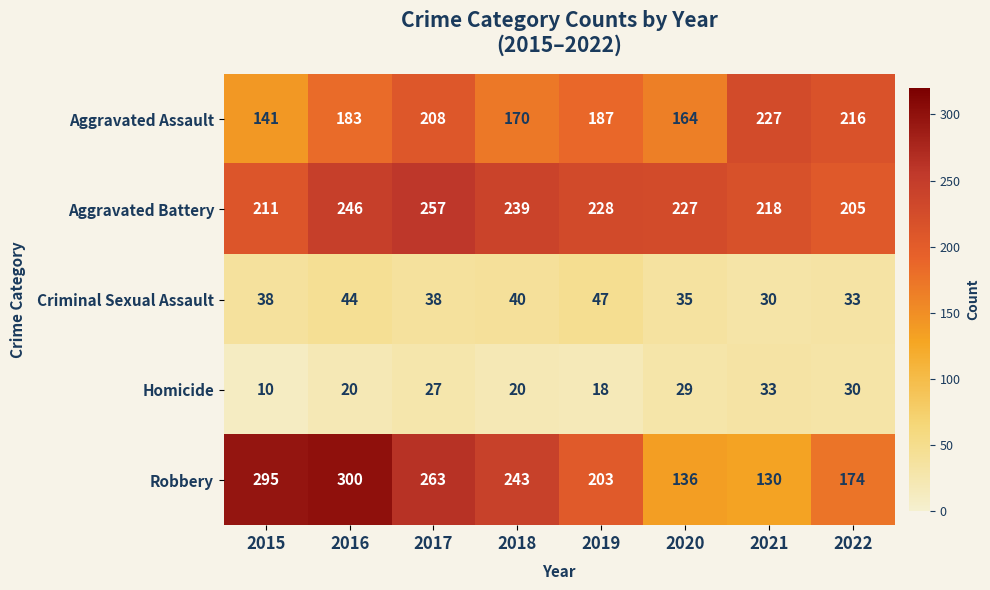

What is the difference between the highest and lowest values at 2020?

198